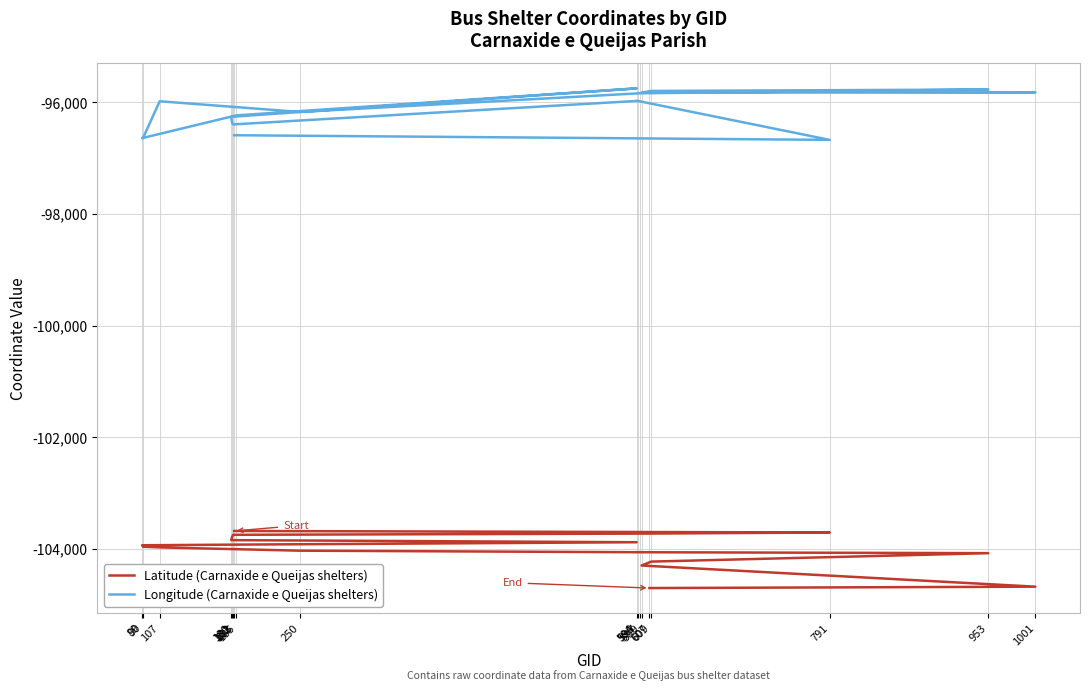

What are all the series names shown in the legend?

Latitude (Carnaxide e Queijas shelters), Longitude (Carnaxide e Queijas shelters)